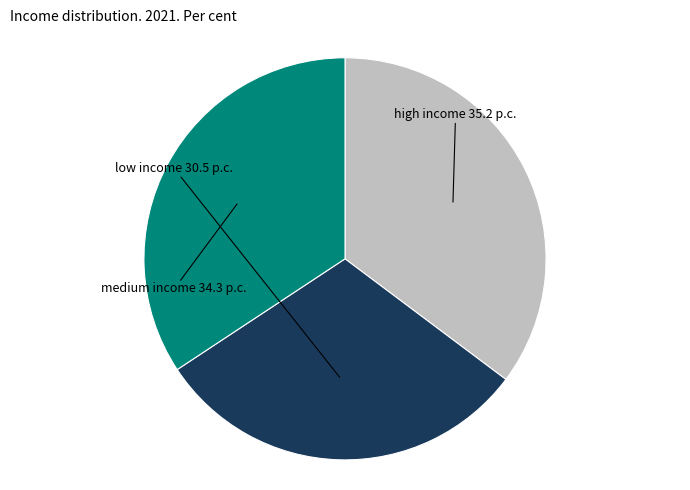

Does any single category account for the majority?

No